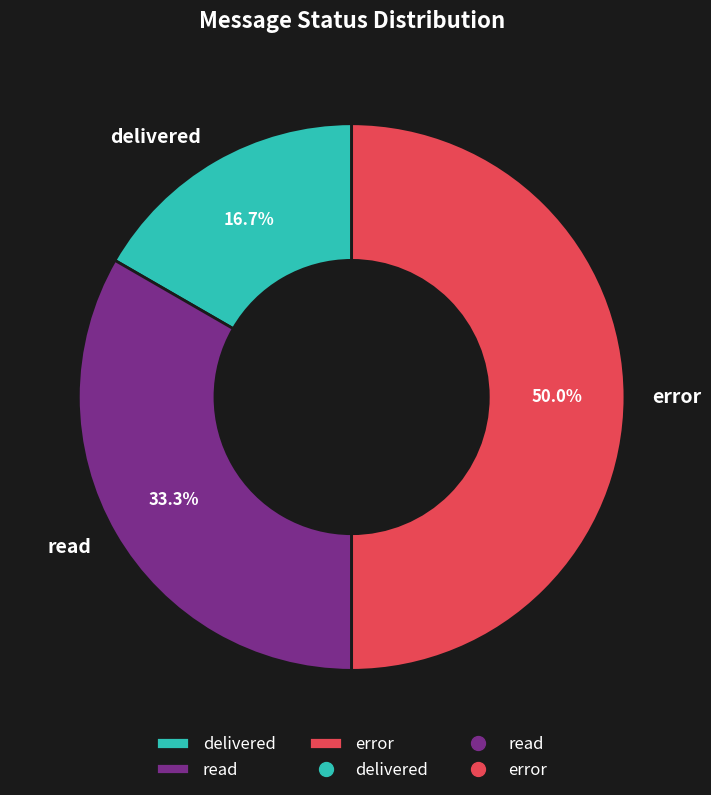

Combined, do error and delivered account for over 50%?

Yes